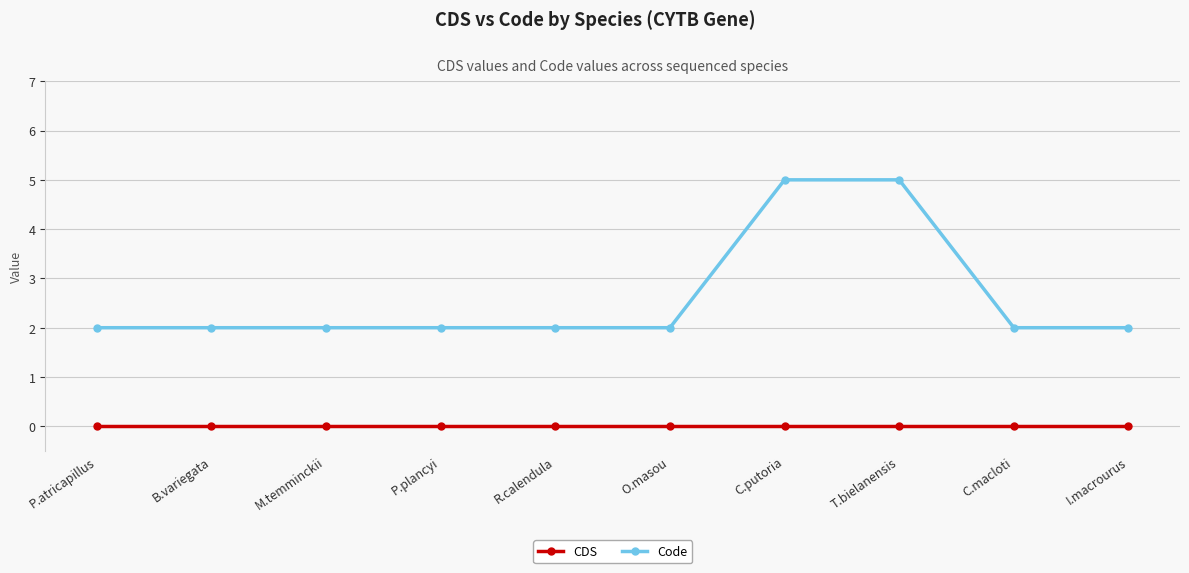

True or false: CDS and Code cross at least once.

False